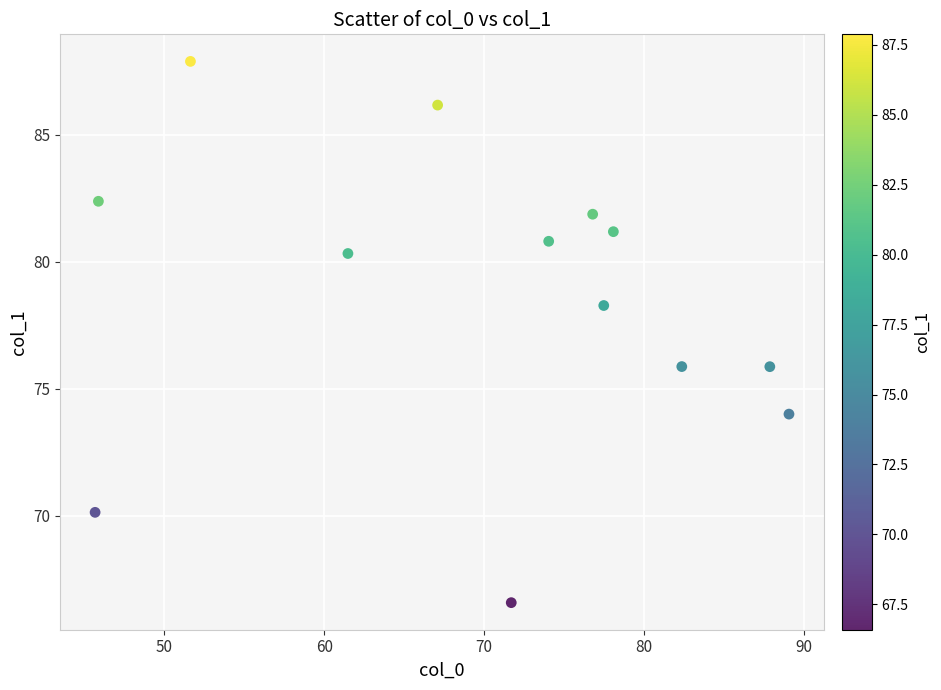

What is the range of X values (max minus min)?

43.4